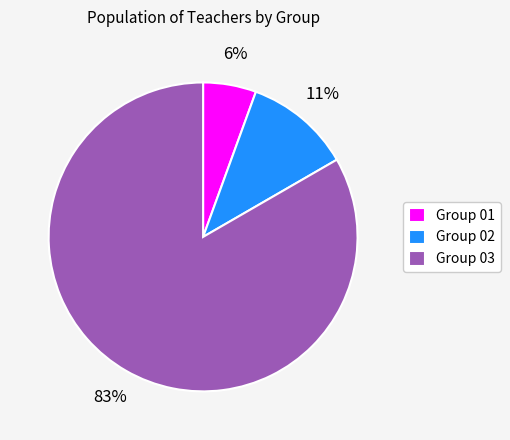

To the nearest percent, what is the combined percentage of Group 02 and Group 03?

94%